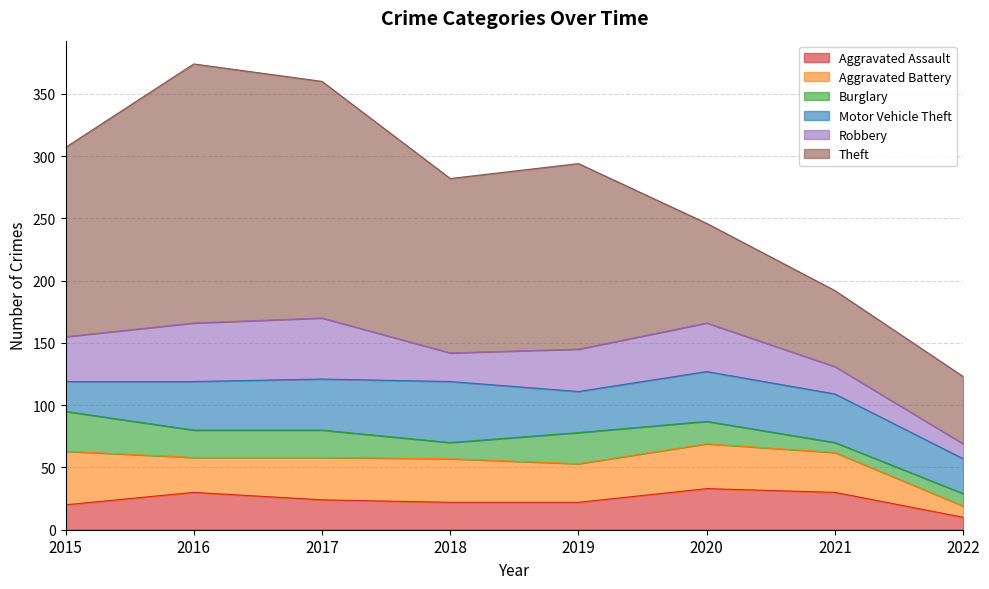

True or false: Aggravated Battery and Theft cross at least once.

False